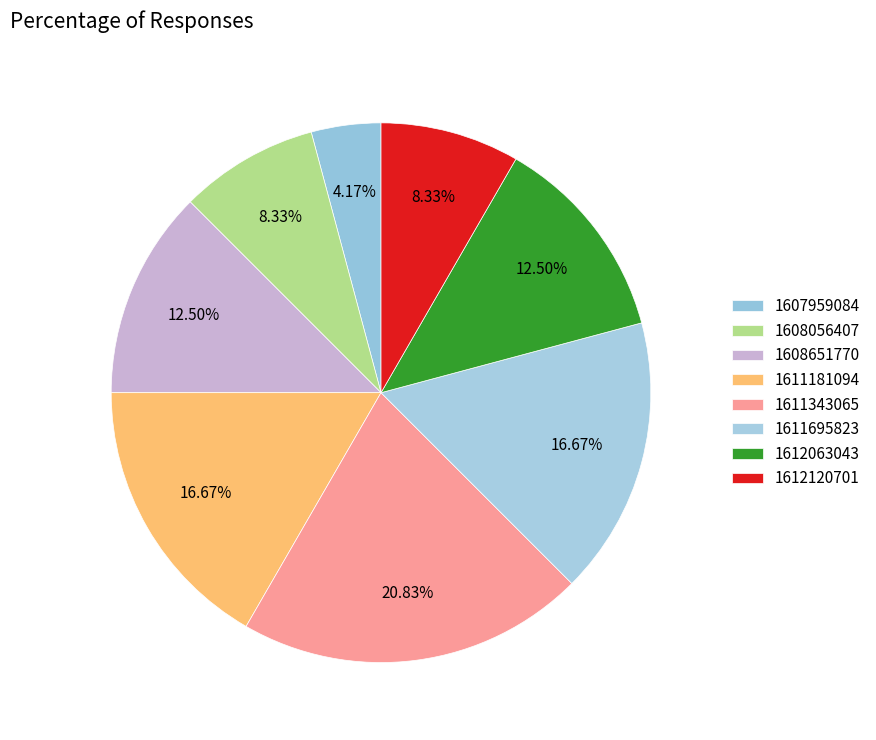

Which has a higher value, 1608651770 or 1611695823?

1611695823